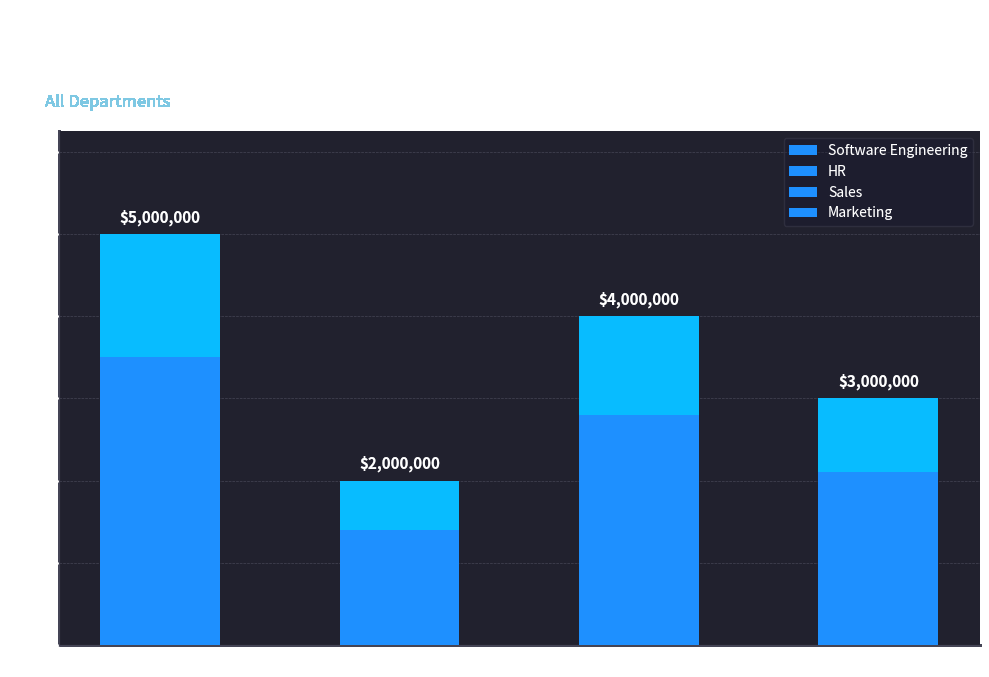

Count the values in the range 3000000 to 5000000.

3